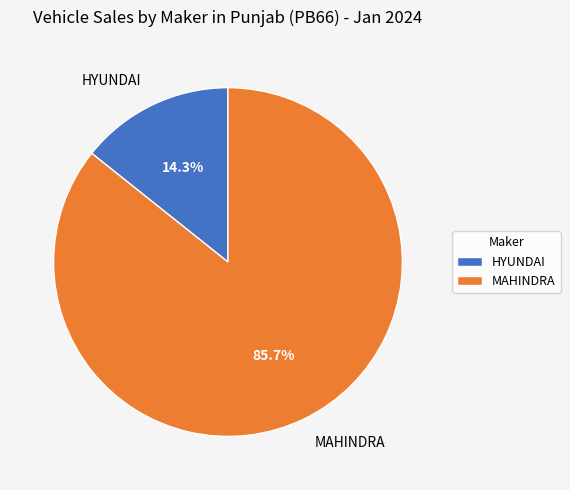

Is there a majority slice in this chart?

Yes